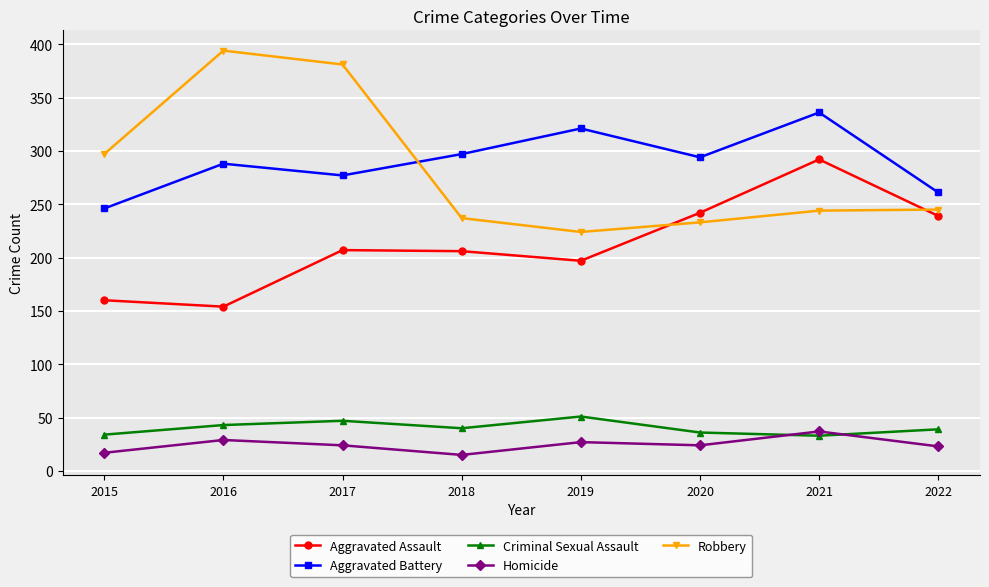

What is the difference between the highest and lowest values at 2020?

270